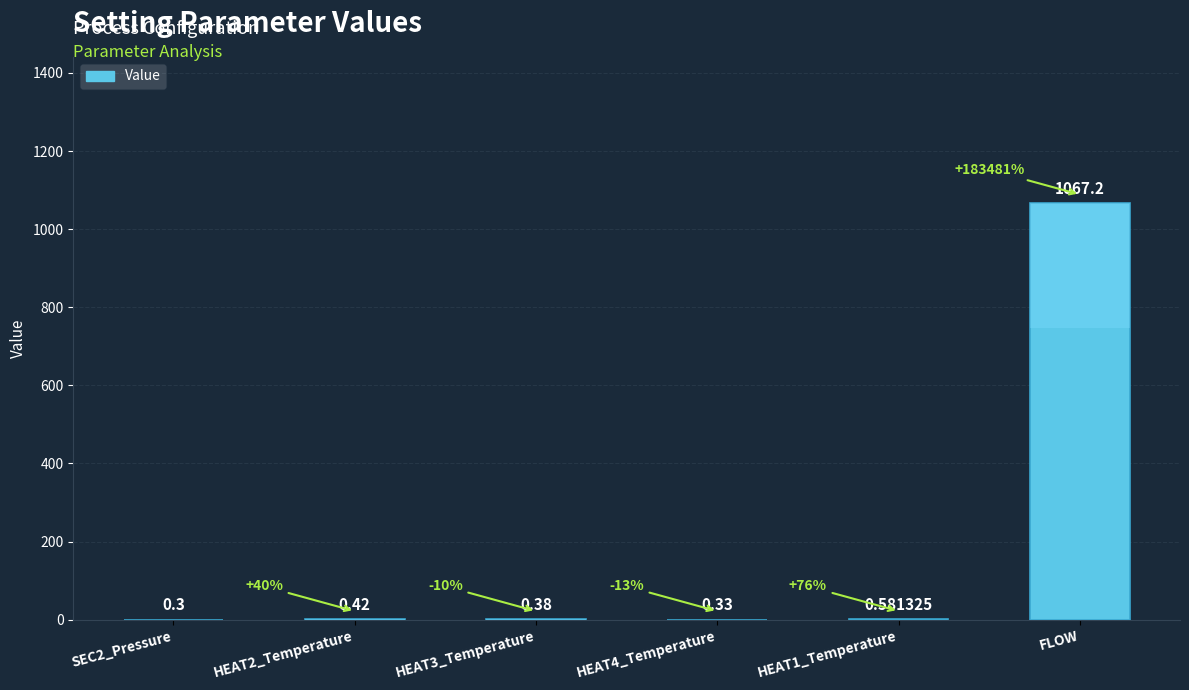

Reading right to left, extract all data points from this chart.

FLOW=1067.2	HEAT1_Temperature=0.6	HEAT4_Temperature=0.3	HEAT3_Temperature=0.4	HEAT2_Temperature=0.4	SEC2_Pressure=0.3